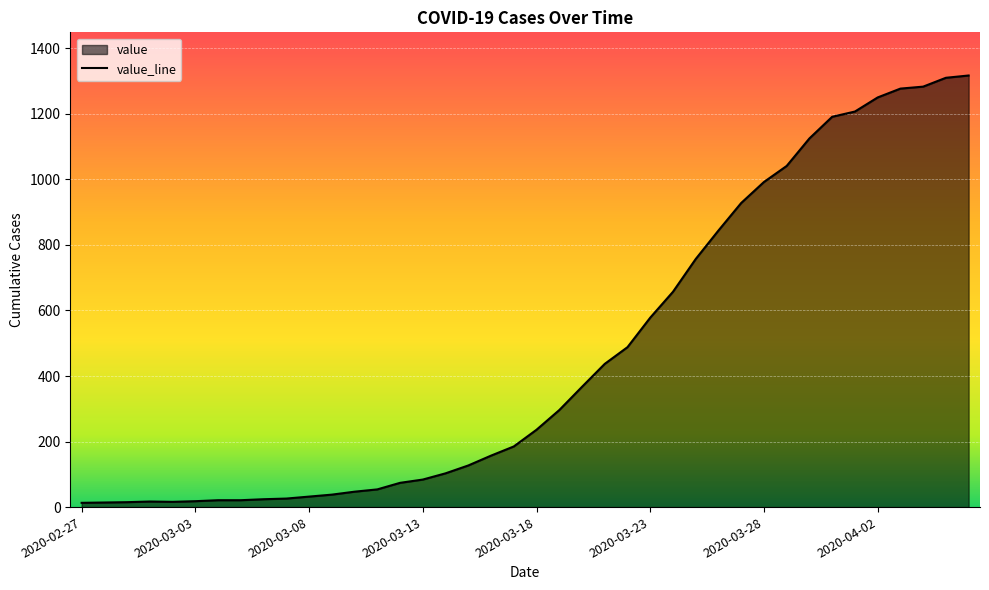

List the labels in order of value, largest first.

2020-04-06, 2020-04-05, 2020-04-04, 2020-04-03, 2020-04-02, 2020-04-01, 2020-03-31, 2020-03-30, 2020-03-29, 2020-03-28, 2020-03-27, 2020-03-26, 2020-03-25, 2020-03-24, 2020-03-23, 2020-03-22, 2020-03-21, 2020-03-20, 2020-03-19, 2020-03-18, 2020-03-17, 2020-03-16, 2020-03-15, 2020-03-14, 2020-03-13, 2020-03-12, 2020-03-11, 2020-03-10, 2020-03-09, 2020-03-08, 2020-03-07, 2020-03-06, 2020-03-04, 2020-03-05, 2020-03-03, 2020-03-01, 2020-03-02, 2020-02-29, 2020-02-28, 2020-02-27